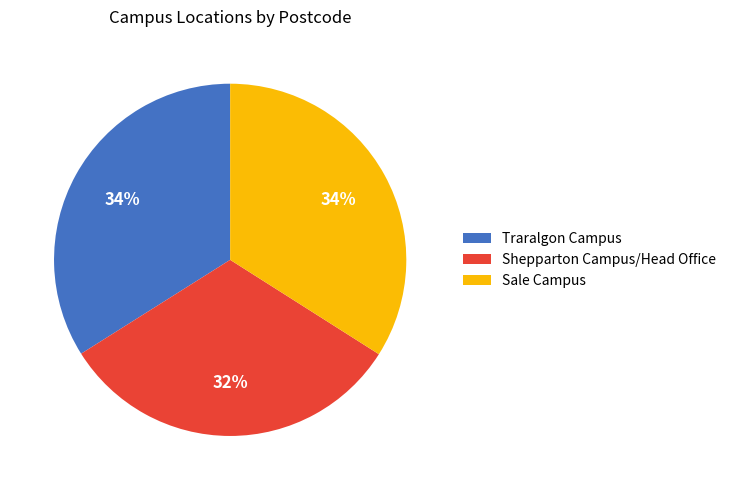

What percentage is the Traralgon Campus slice, to the nearest percent?

34%